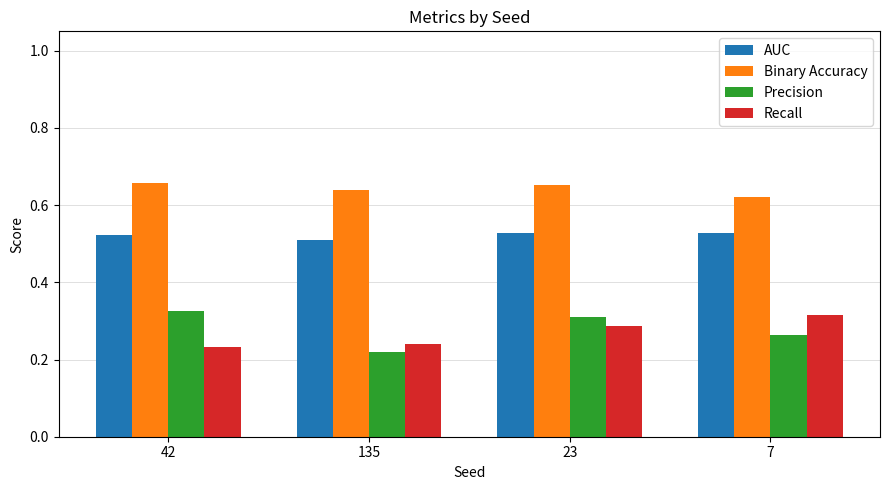

What is the label of the 4th bar from the right?

42